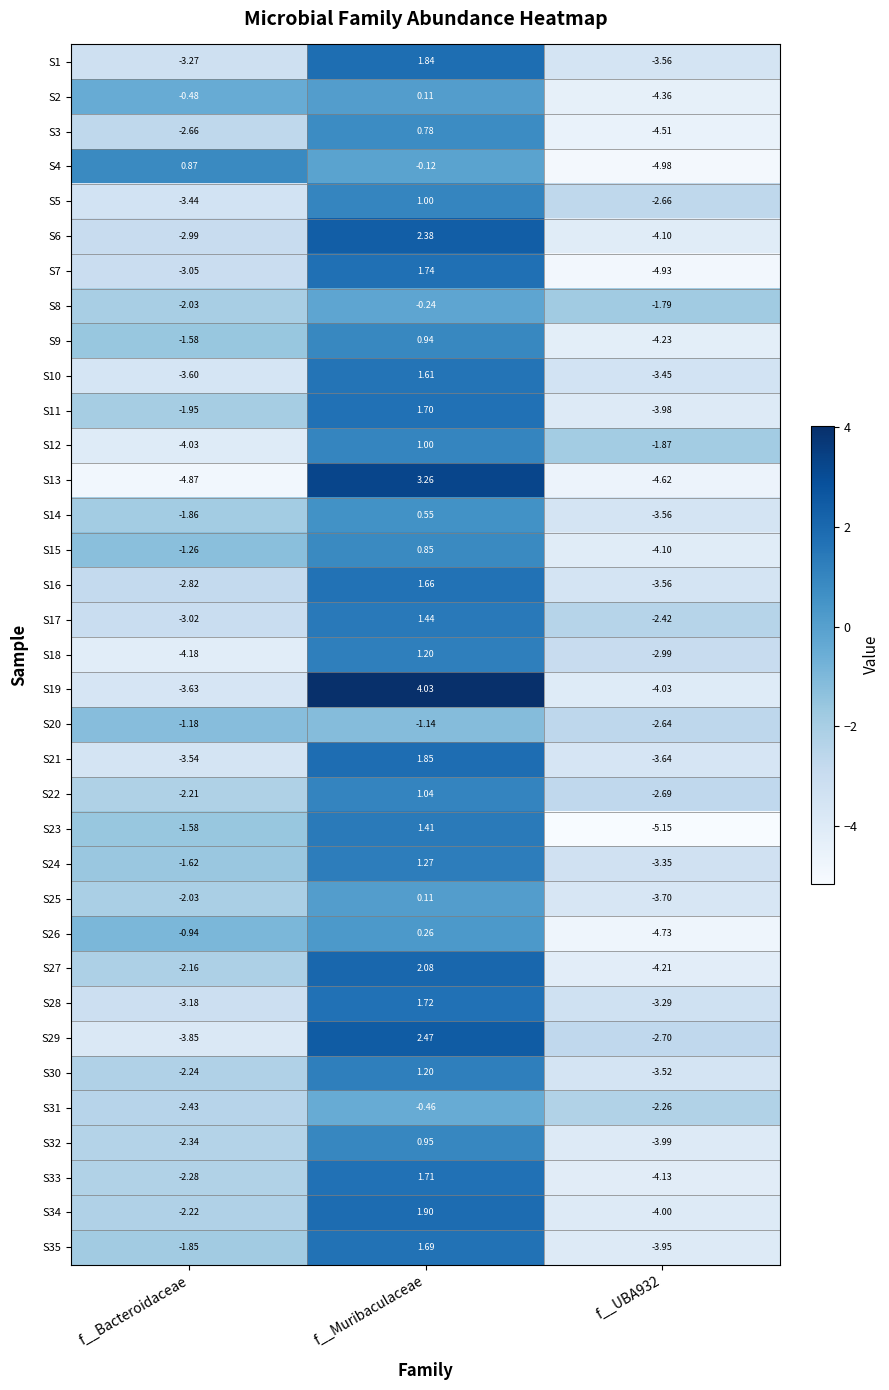

At which label is S10 closest to 0?

f__Muribaculaceae